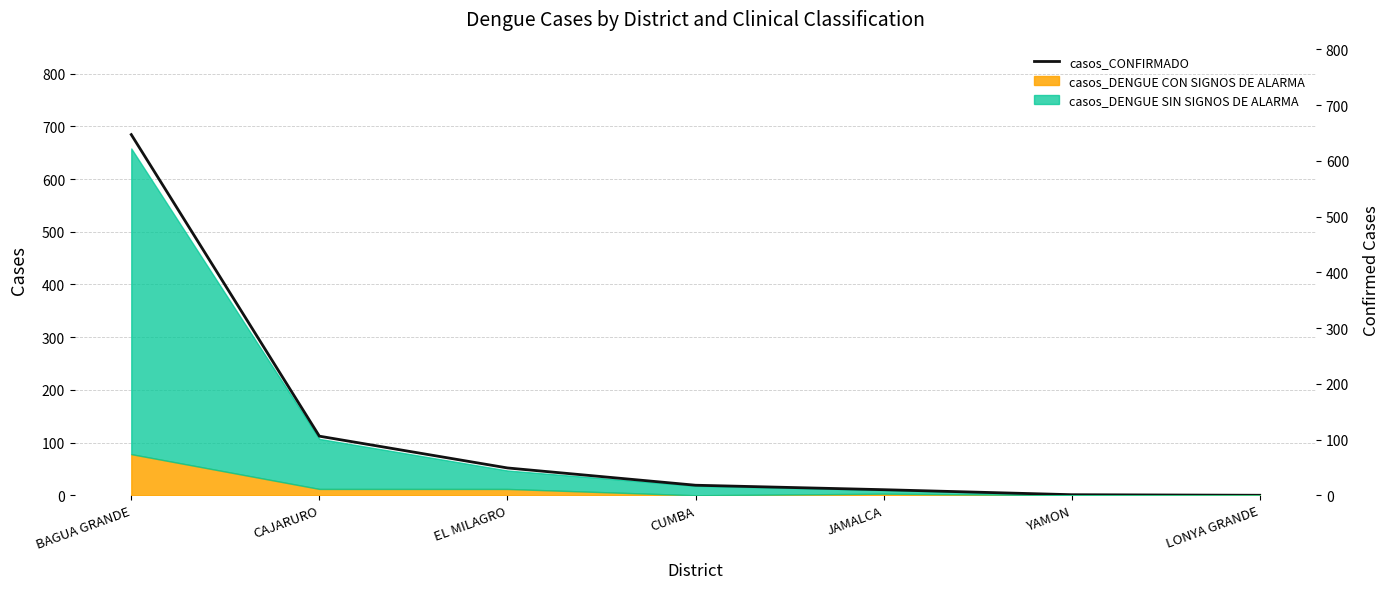

Read the value at BAGUA GRANDE, to the nearest 50.

650